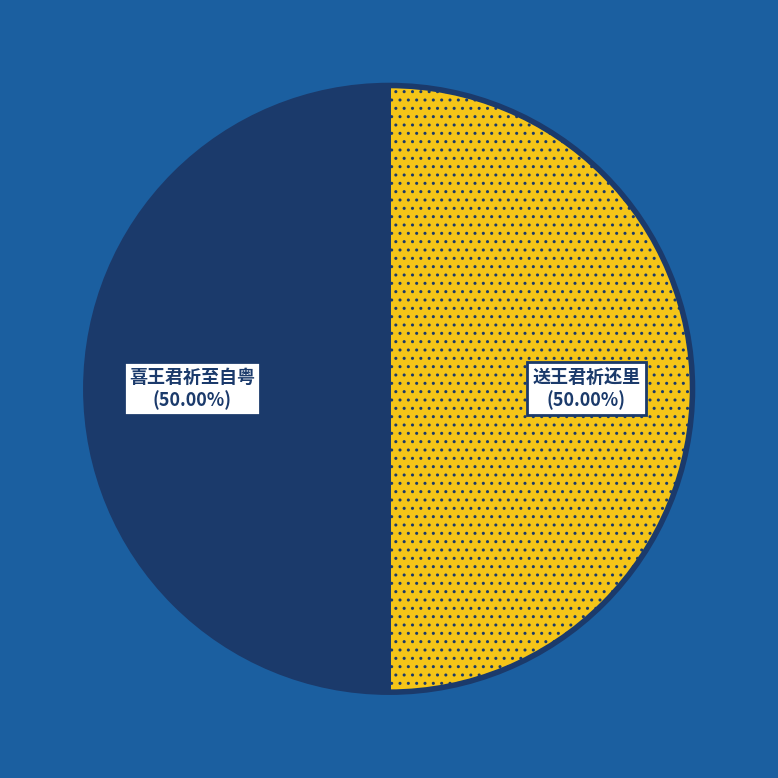

Is the sum of 送王君祈还里 and 喜王君祈至自粤 greater than half?

Yes